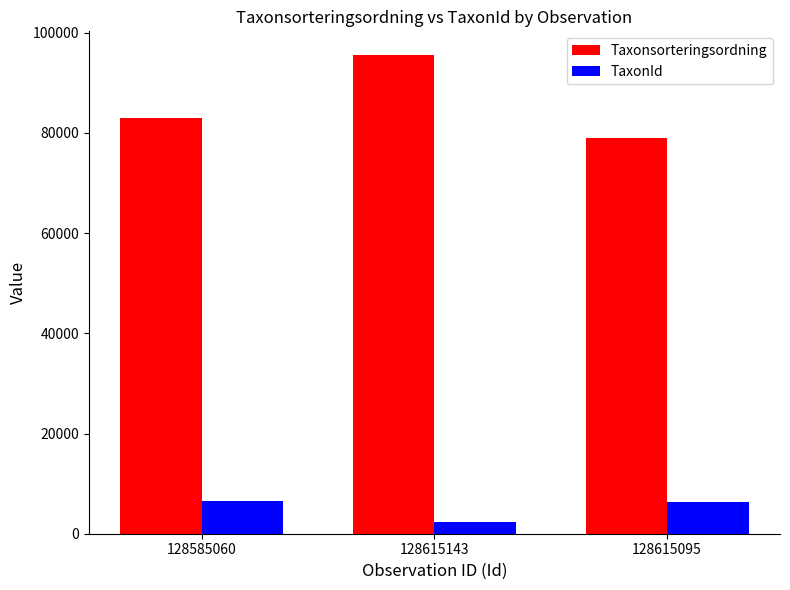

What is the difference between the second highest and minimum values in the TaxonId series?

4038